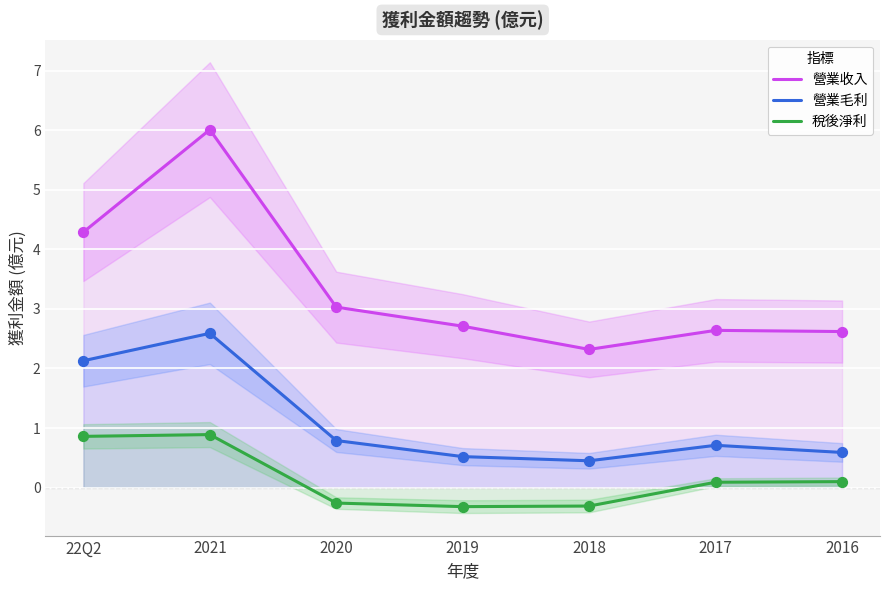

What are all the series names shown in the legend?

營業收入, 營業毛利, 稅後淨利